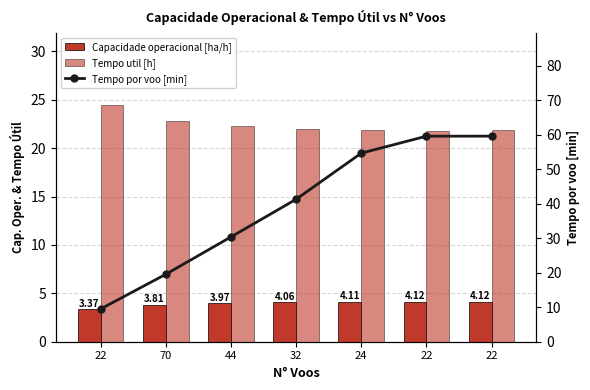

What is the label of the 3rd bar from the left?

44